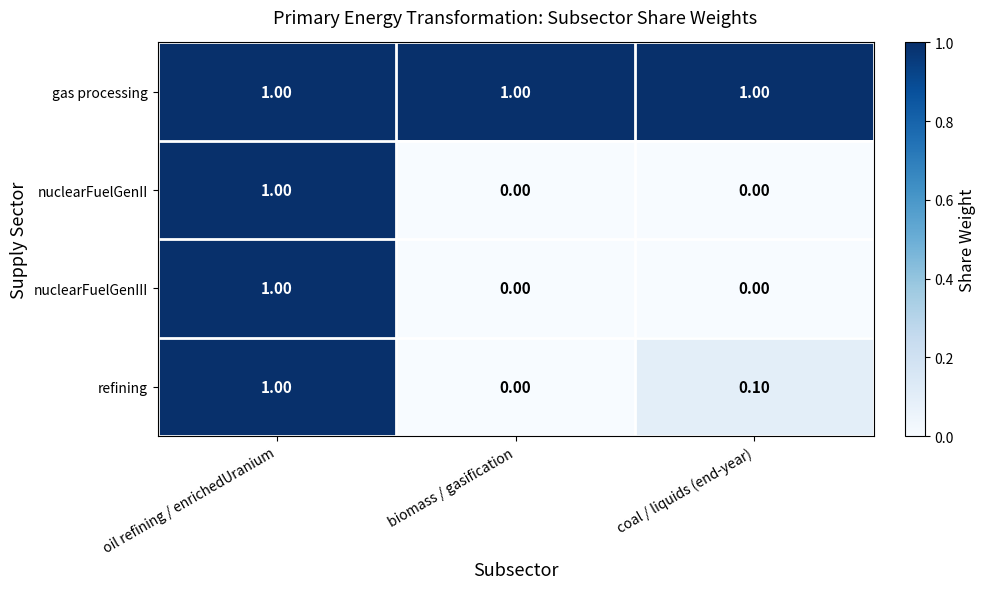

Is the value of nuclearFuelGenIII at coal / liquids (end-year) greater than the value of refining at coal / liquids (end-year)?

No